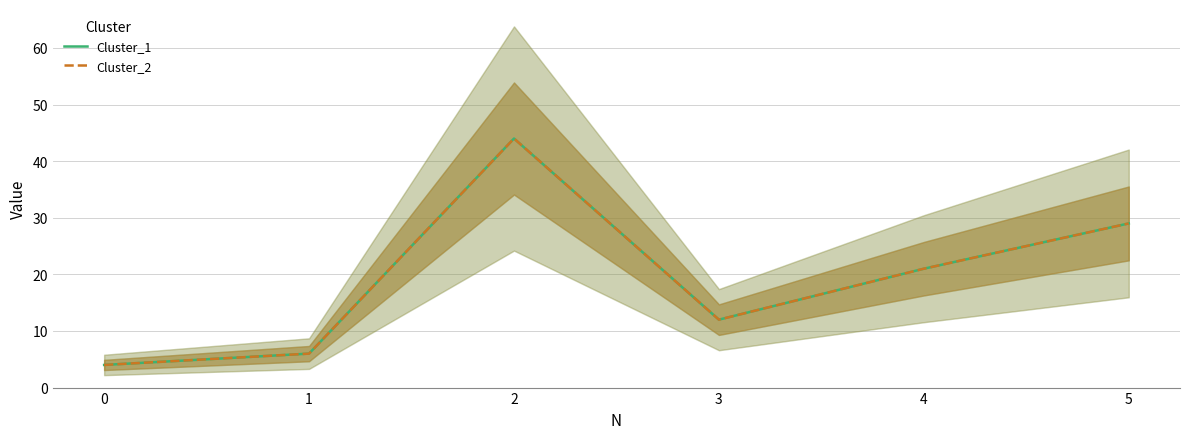

What is the average value of the Cluster_2 series?

19